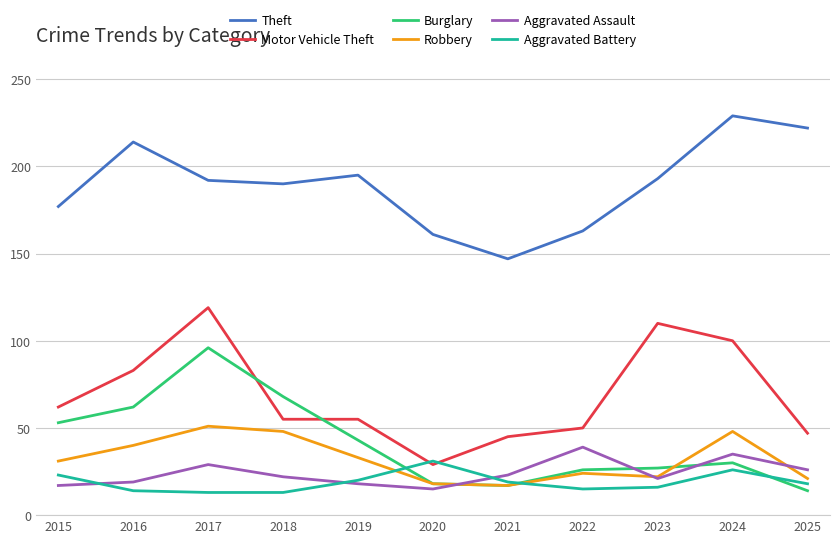

The Robbery series shows 33 at 2023. True or false?

False